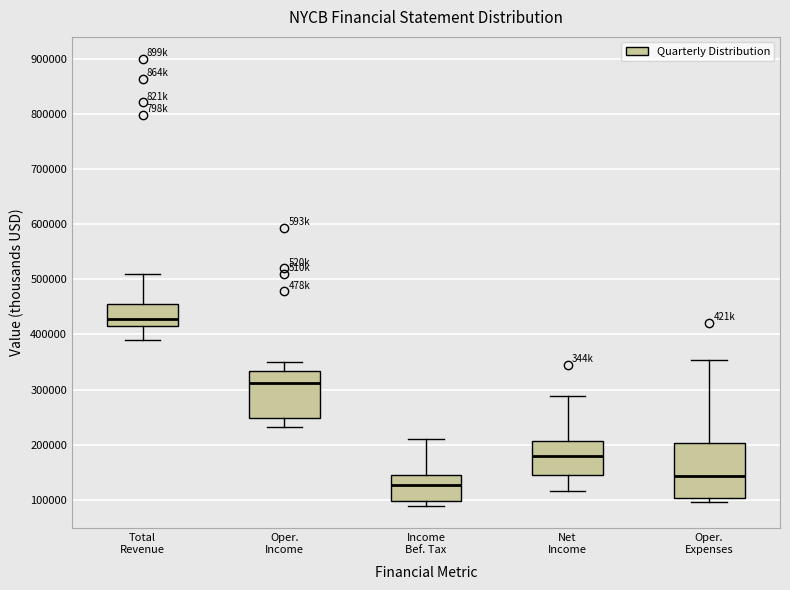

Reading left to right, transcribe this box plot: for each box, give where its median line is, the range the box spans, and where its two whiskers end, as read against the y-axis. The values are not printed on the chart, so give them approximately, as read against the axis.

Total Revenue: median 430000, box 420000 to 450000, whiskers 390000 to 510000
Oper. Income: median 310000, box 250000 to 330000, whiskers 230000 to 350000
Income Bef. Tax: median 130000, box 100000 to 150000, whiskers 90000 to 210000
Net Income: median 180000, box 140000 to 210000, whiskers 120000 to 290000
Oper. Expenses: median 140000, box 100000 to 200000, whiskers 100000 (just below the box's lower edge) to 350000